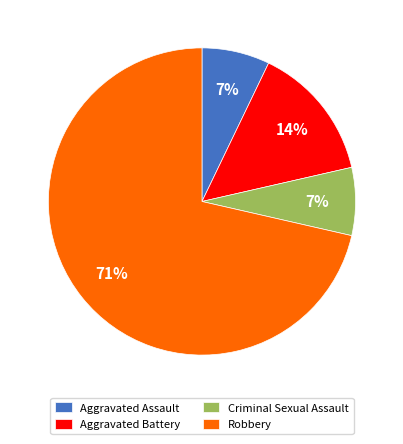

Combined, do Aggravated Assault and Aggravated Battery account for over 50%?

No